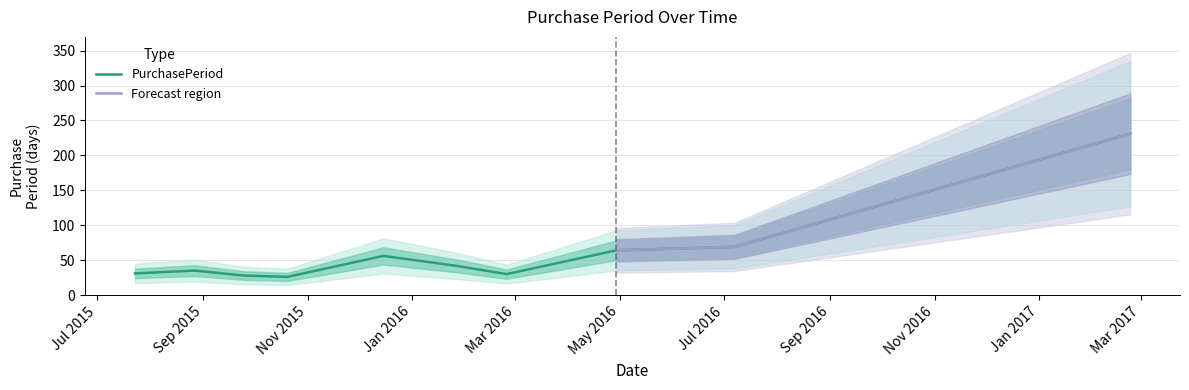

What is the difference between the maximum and minimum values?

205